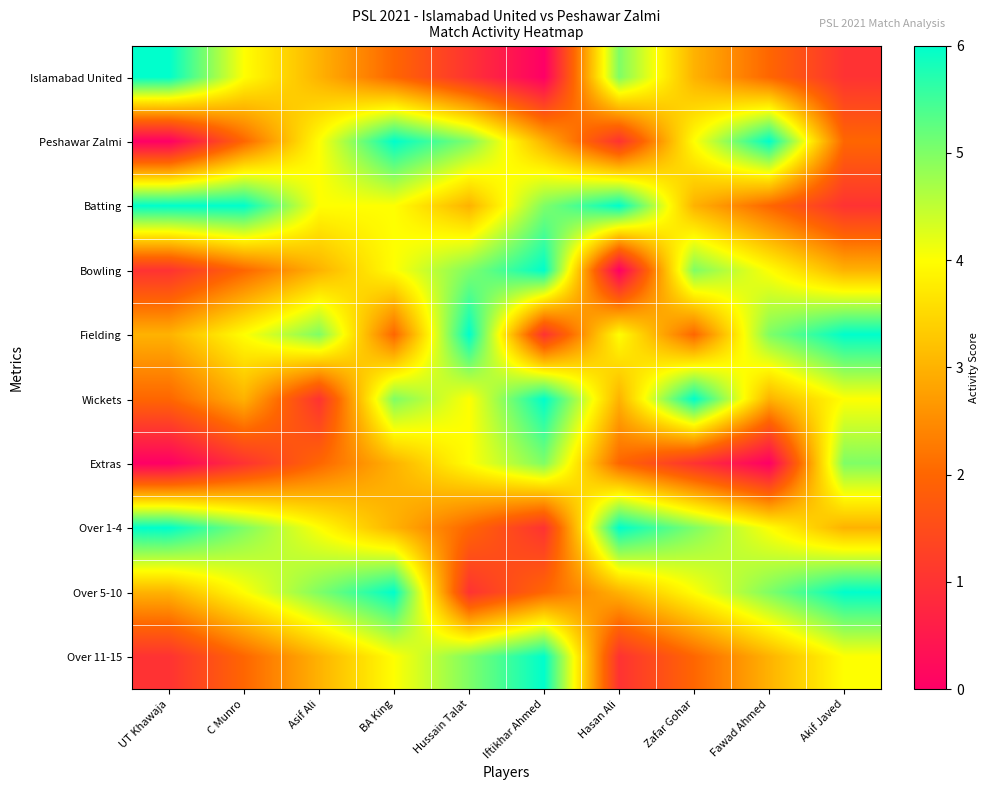

At which category does the chart reach its minimum across all series?

Iftikhar Ahmed